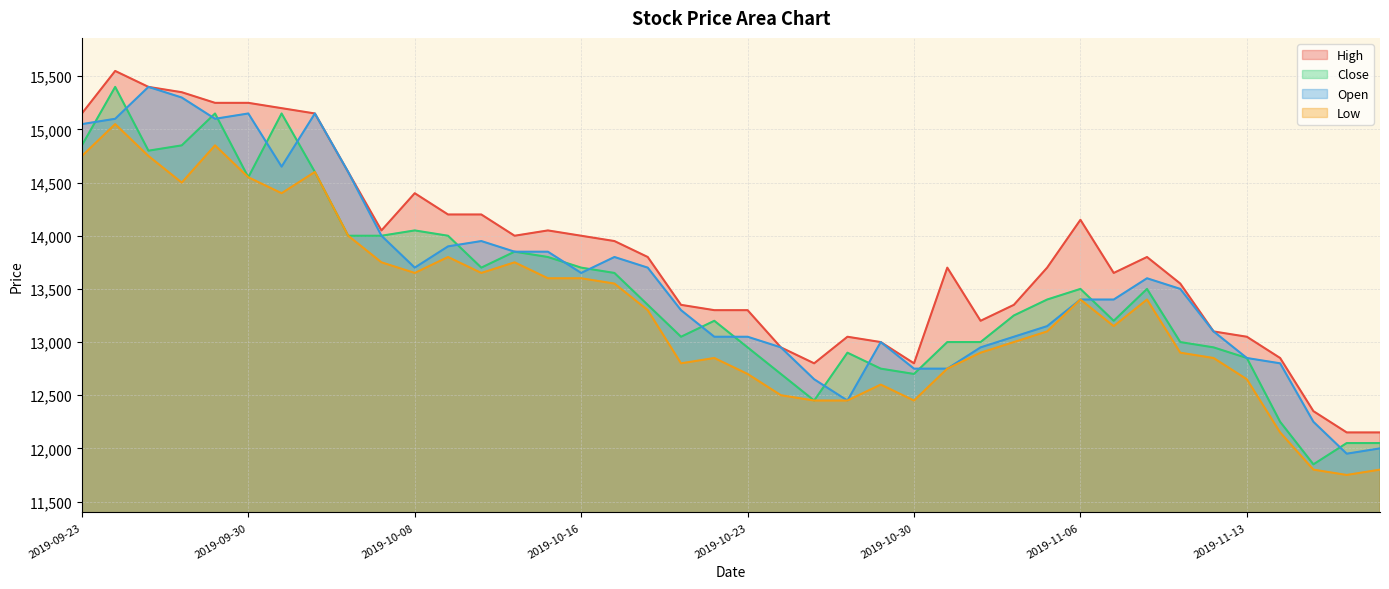

Rank the categories by Close value from highest to lowest.

2019-09-24, 2019-09-27, 2019-10-01, 2019-09-23, 2019-09-26, 2019-09-25, 2019-10-02, 2019-09-30, 2019-10-08, 2019-10-04, 2019-10-07, 2019-10-10, 2019-10-14, 2019-10-15, 2019-10-11, 2019-10-16, 2019-10-17, 2019-11-06, 2019-11-08, 2019-11-05, 2019-10-18, 2019-11-04, 2019-10-22, 2019-11-07, 2019-10-21, 2019-10-31, 2019-11-01, 2019-11-11, 2019-10-23, 2019-11-12, 2019-10-28, 2019-11-13, 2019-10-29, 2019-10-24, 2019-10-30, 2019-10-25, 2019-11-14, 2019-11-18, 2019-11-19, 2019-11-15